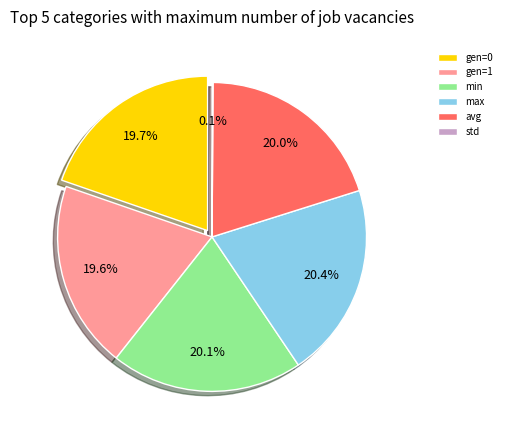

Approximately how many times larger is the value at gen=0 compared to min?

1.0